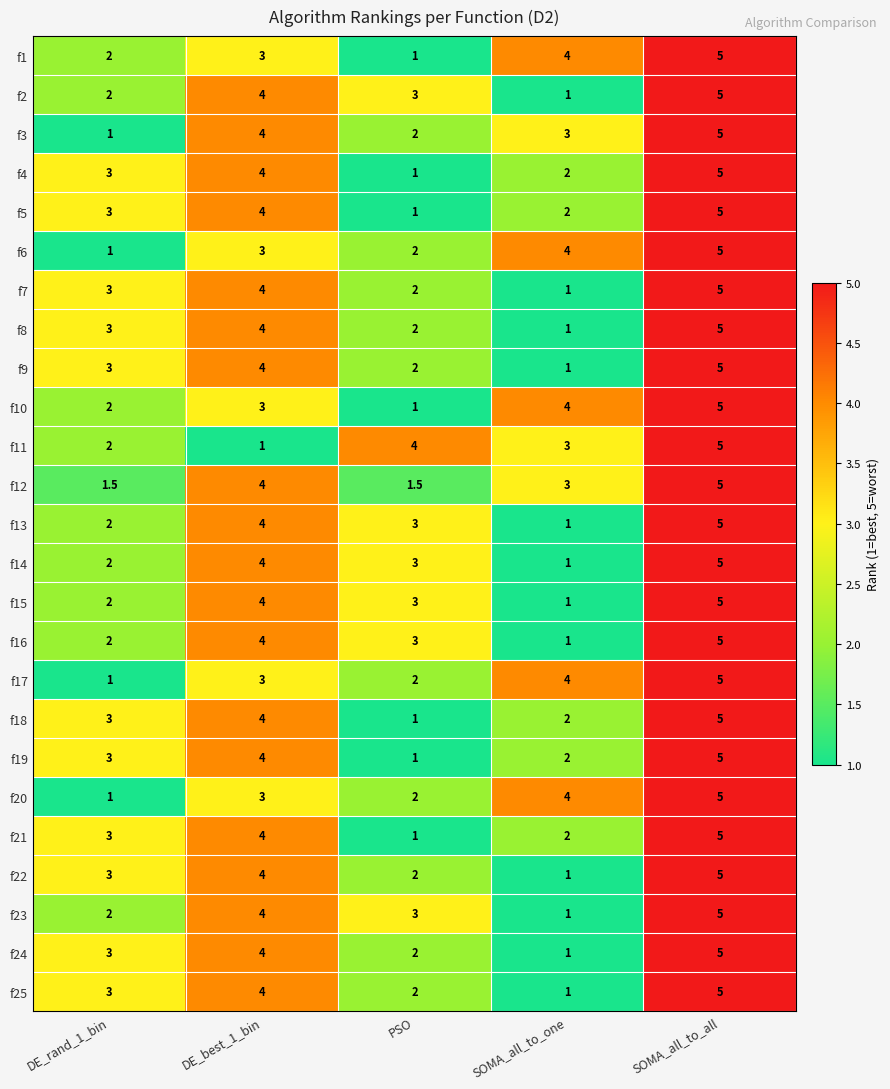

What is the minimum value shown in the chart?

1.0